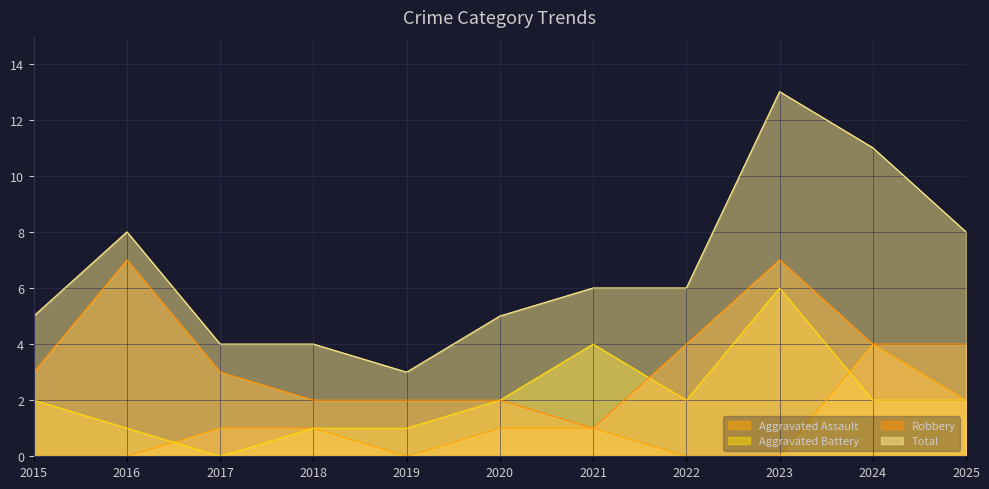

List the labels in order of Aggravated Assault value, largest first.

2024, 2025, 2017, 2018, 2020, 2021, 2015, 2016, 2019, 2022, 2023